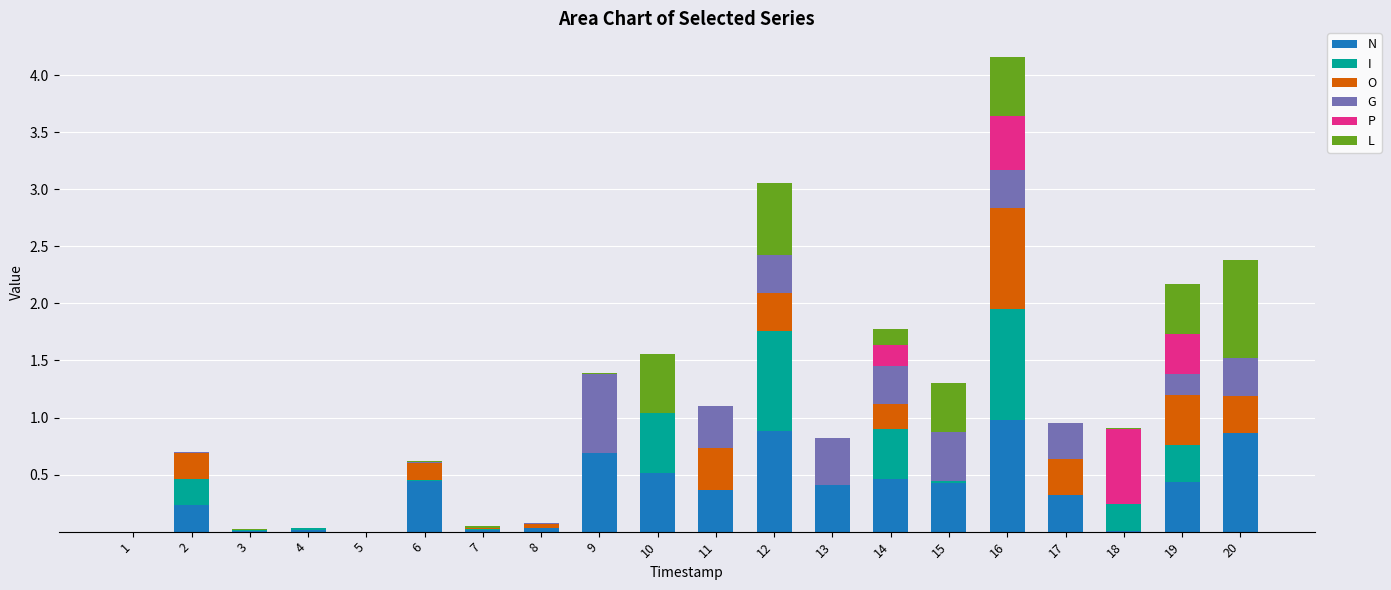

Does the chart contain stacked bars?

Yes